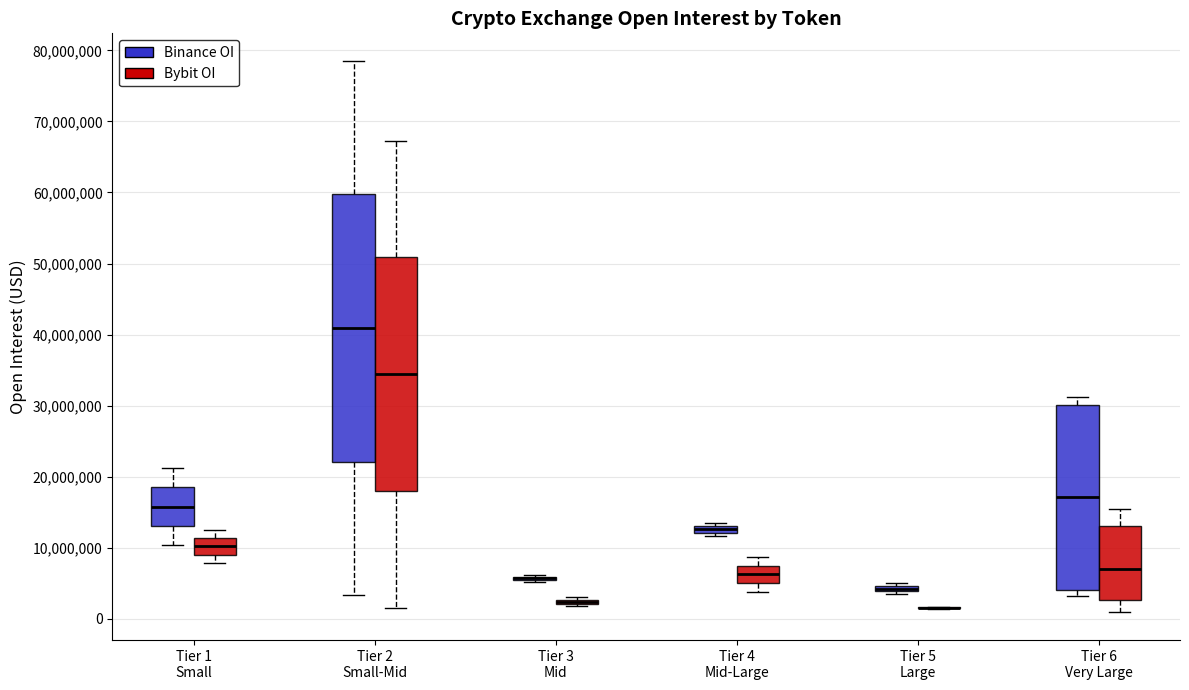

Comparing the boxes themselves (not the whiskers), which one is the tallest?

Tier 2 Small-Mid (Binance OI)